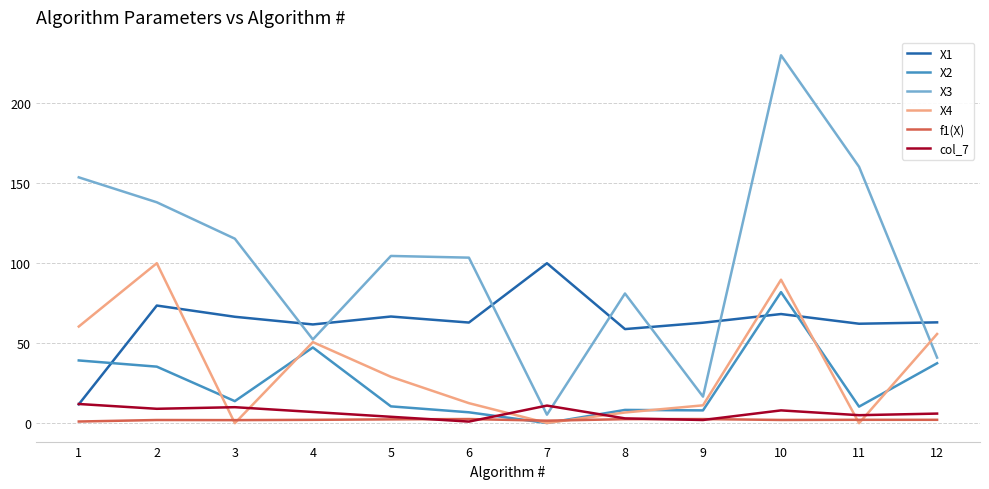

True or false: X4 has a value of 6.7 at 8.

True